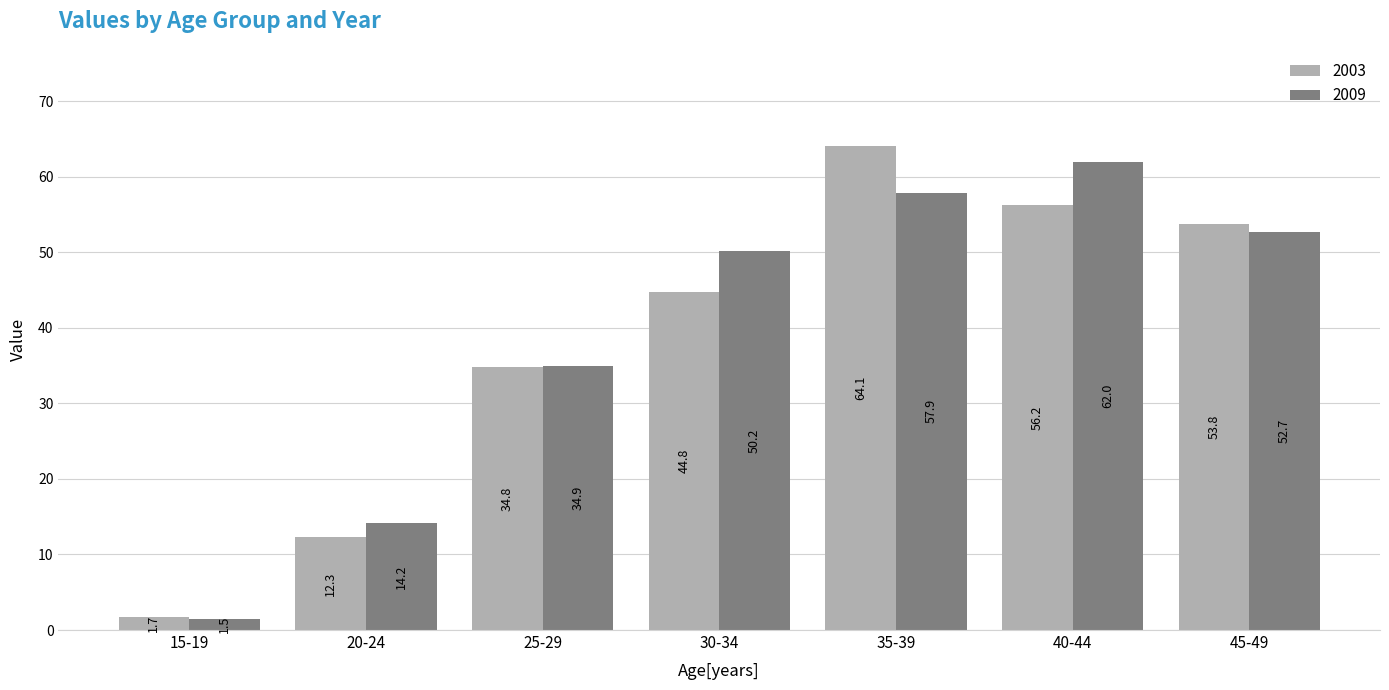

Reading left to right, list all the values displayed in this chart.

2003: 1.7	12.3	34.8	44.8	64.1	56.2	53.8
2009: 1.5	14.2	34.9	50.2	57.9	62.0	52.7